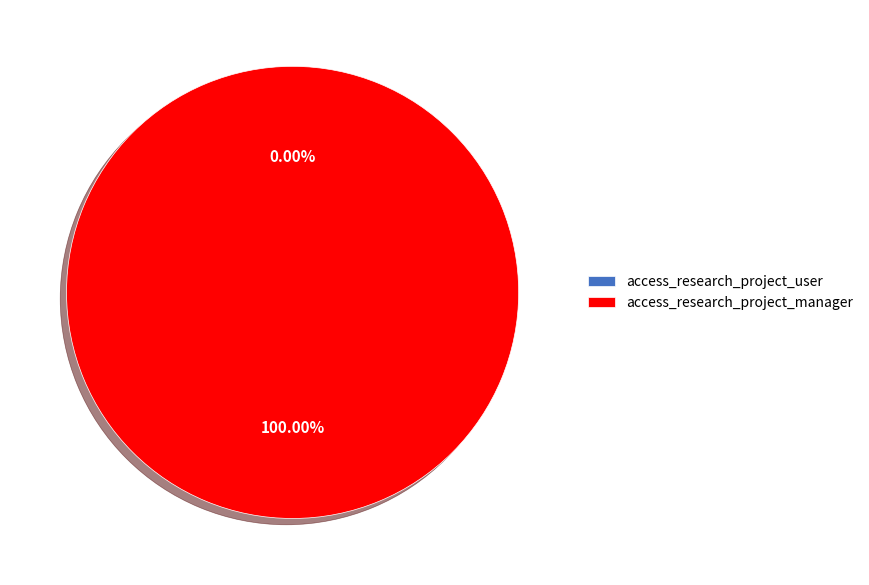

What is the change in value from access_research_project_user to access_research_project_manager?

+1